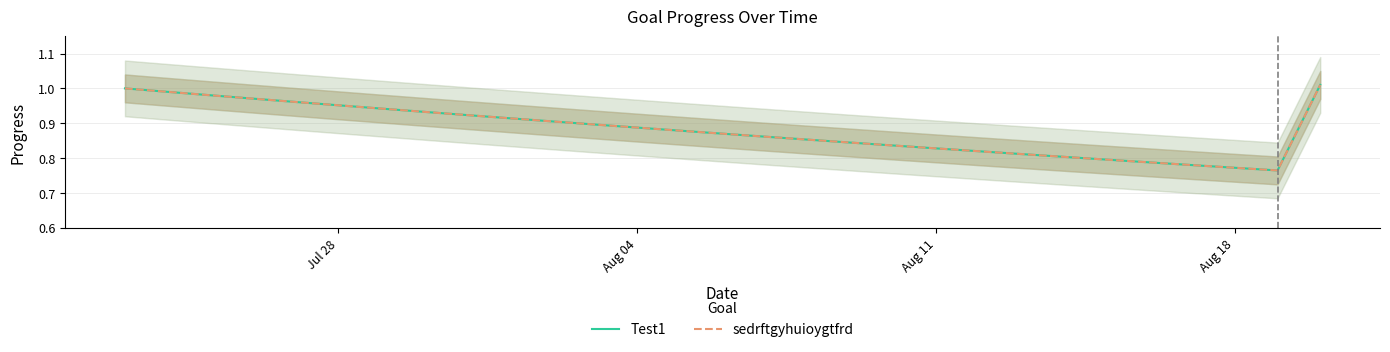

The value of Test1 at 11 is 0.6. True or false?

False